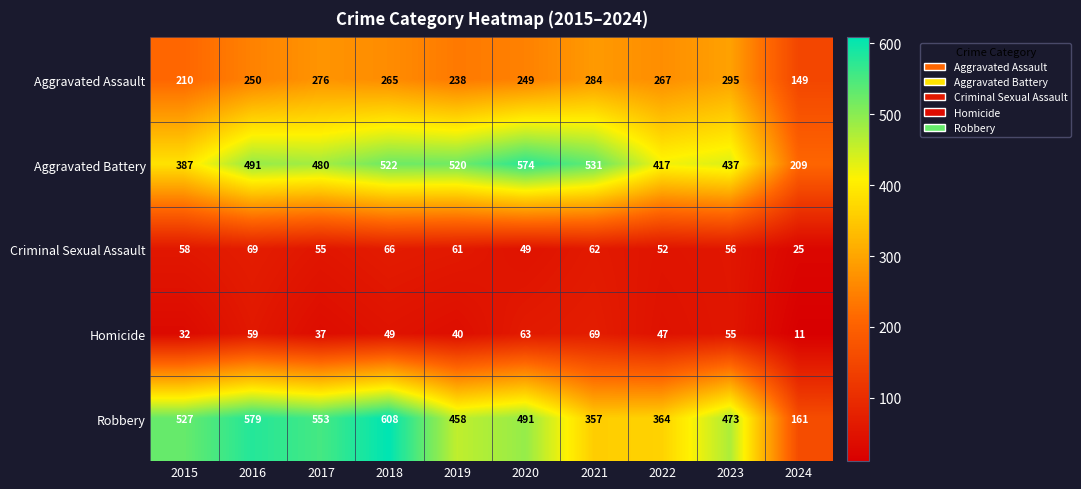

What is the average value of the Robbery series?

457